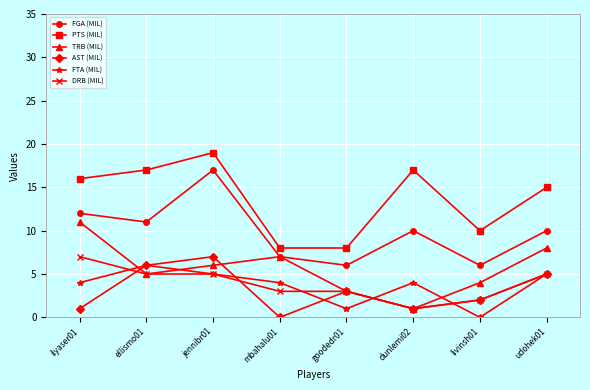

What is the maximum value for TRB (MIL)?

11